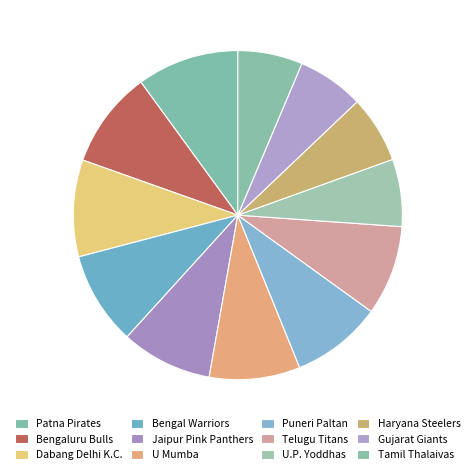

To the nearest percent, what is the difference between the Bengal Warriors and U.P. Yoddhas slice percentages?

3%